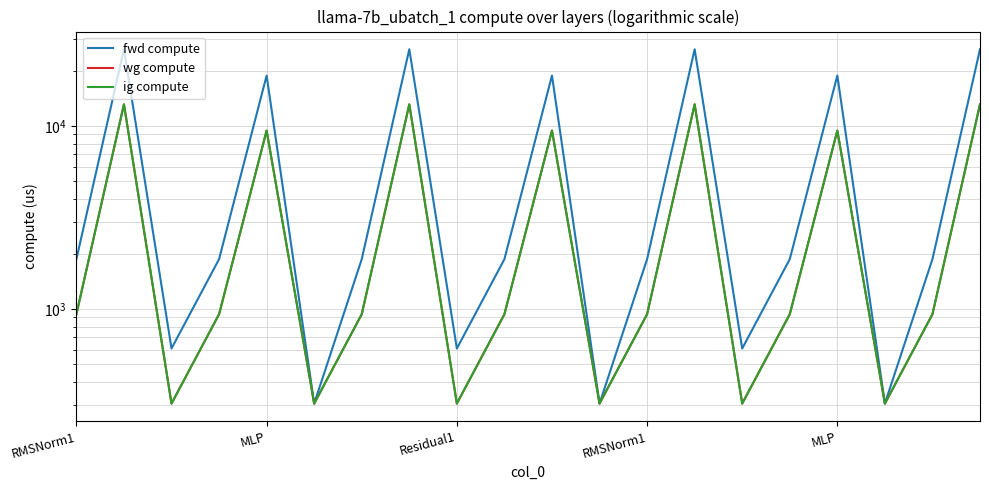

Which category has the highest value across all series?

MLP